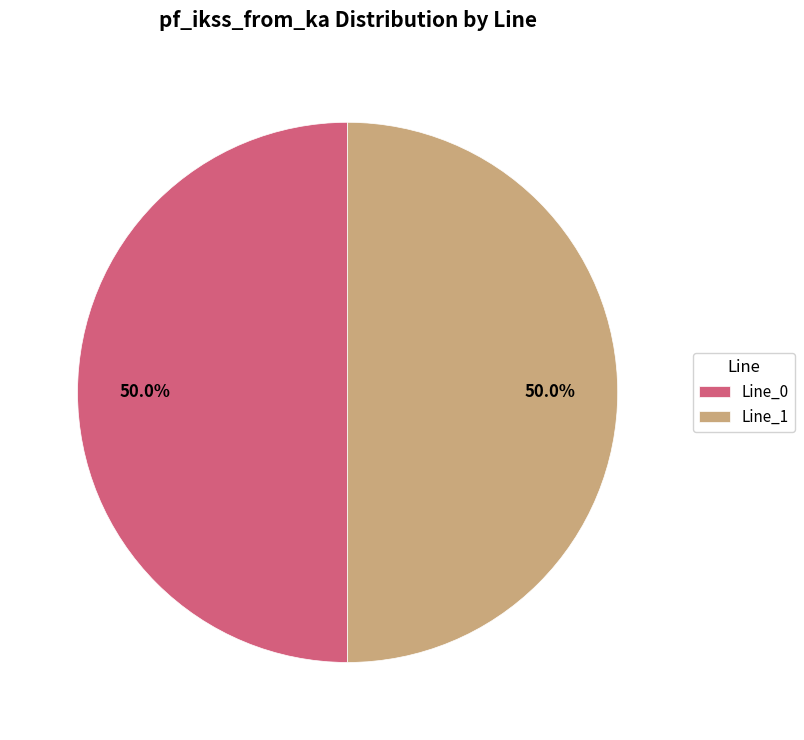

Approximately how many times larger is the value at Line_1 compared to Line_0?

1.0